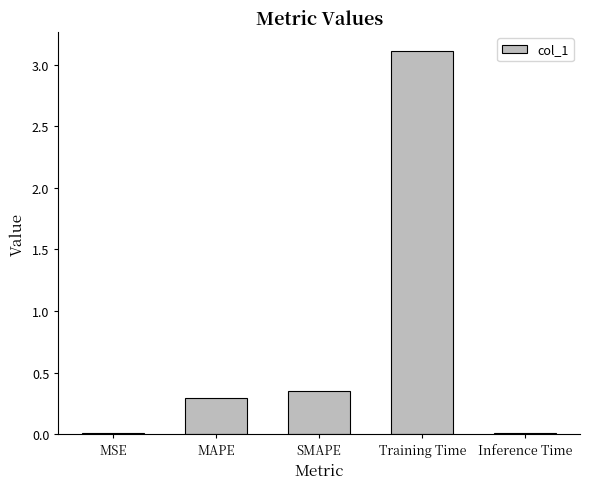

True or false: the data shows 0.3 at MAPE.

True